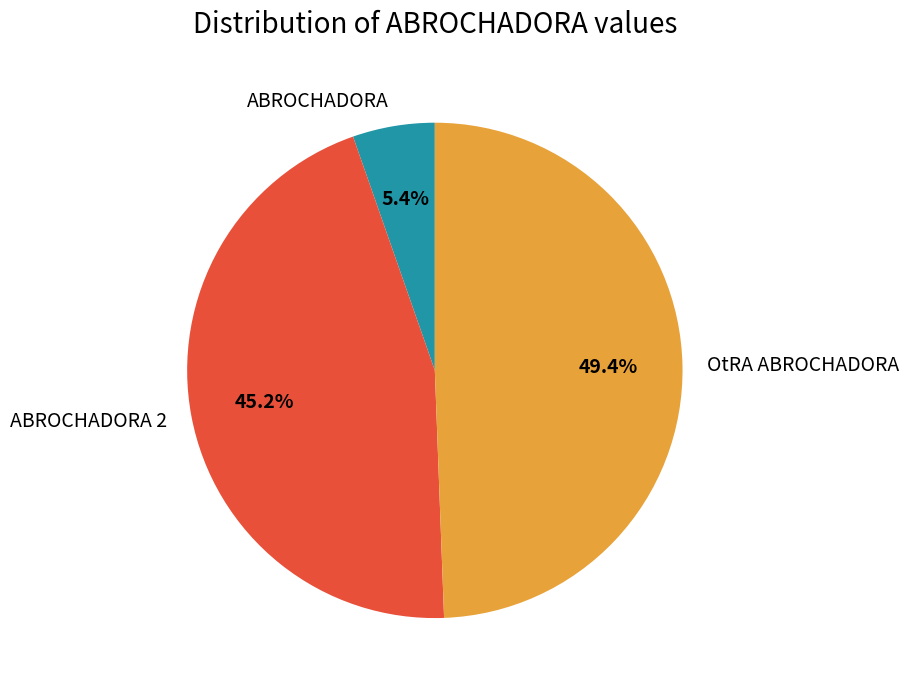

How many slices are in this pie chart?

3